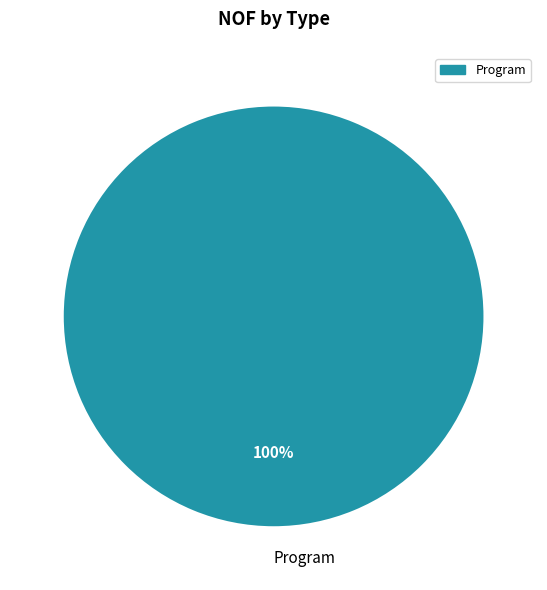

What percentage is the Program slice, to the nearest percent?

100%